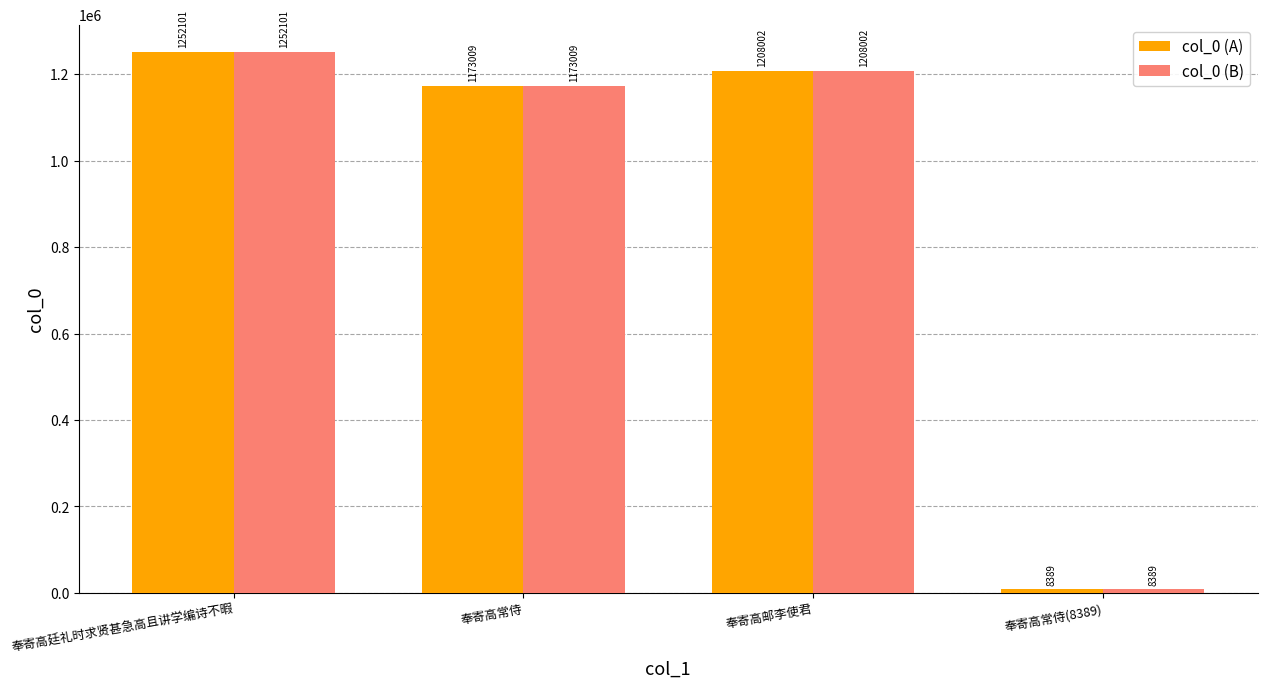

What is the difference between the col_0 (B) values at 奉寄高邮李使君 and 奉寄高常侍(8389)?

1199613